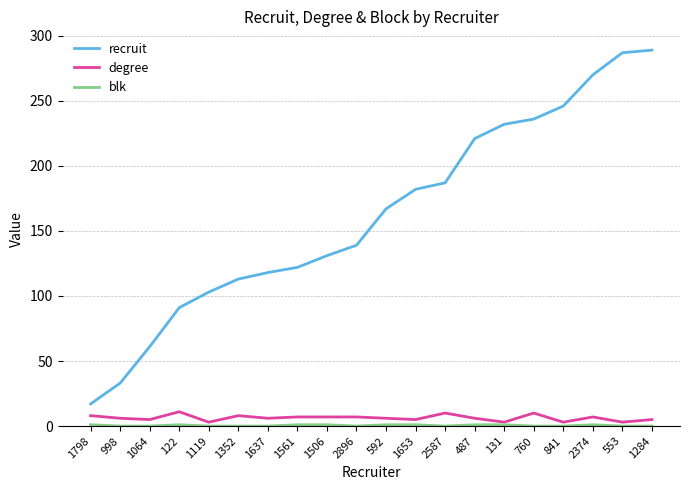

The value of degree at 1064 is 5. True or false?

True